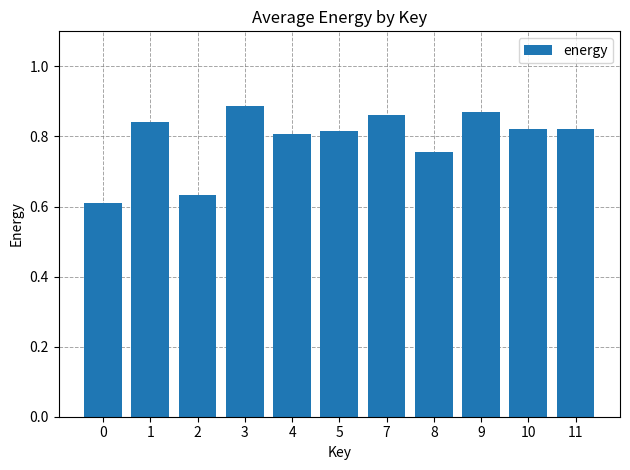

How many series are shown in this chart?

1